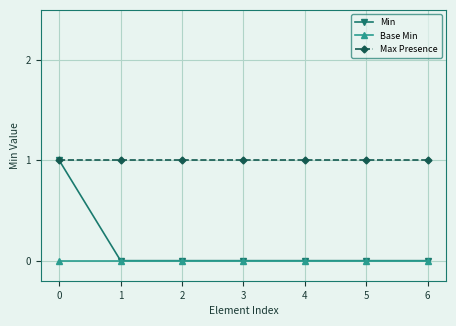

True or false: Min has more than 2 points higher than both neighbors.

False